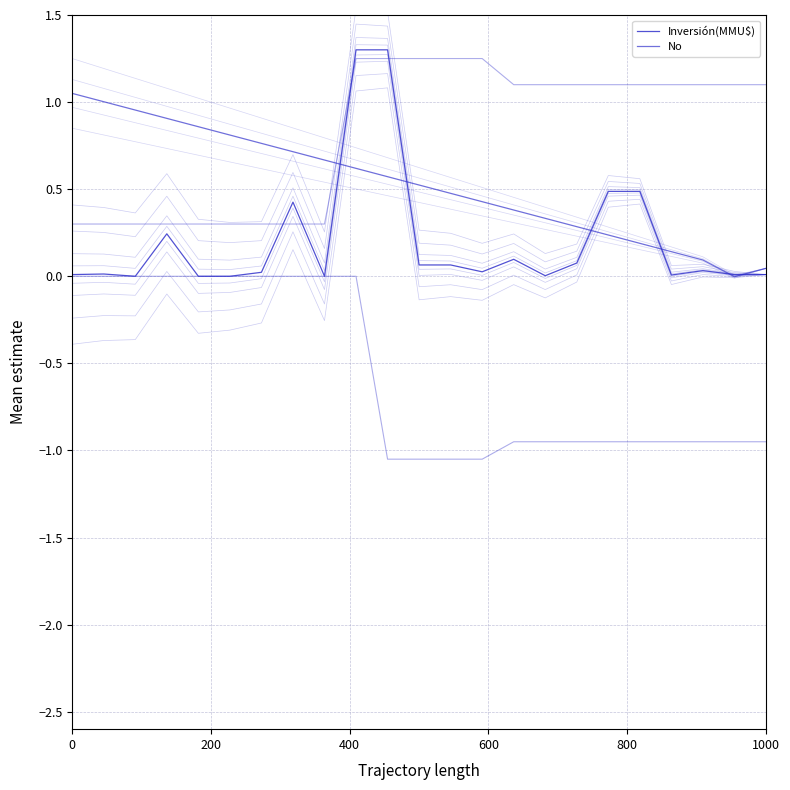

How many intersections are there between Inversión(MMU$) and No?

6